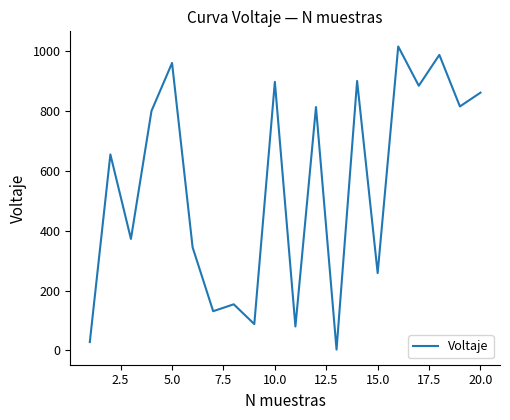

What is the greatest value displayed?

1014